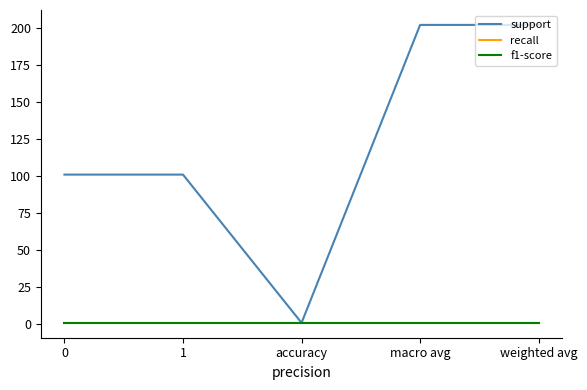

What is the label of the 3rd point from the right?

accuracy